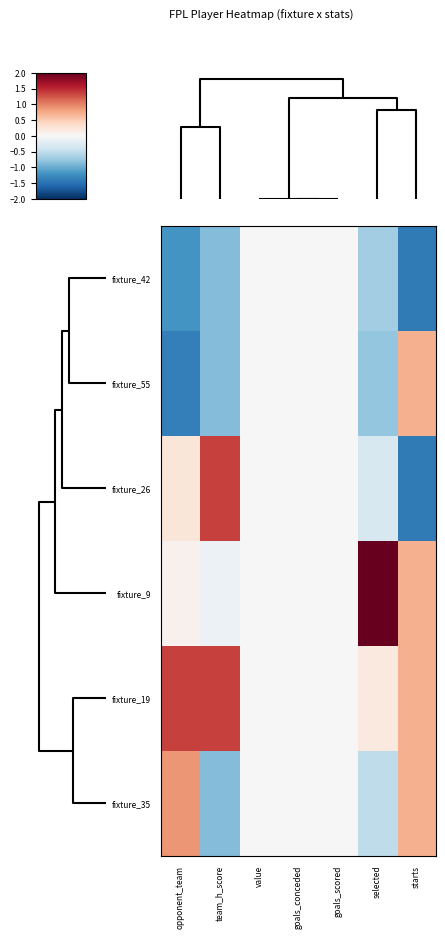

Rank the series at goals_conceded from lowest to highest value.

fixture_42, fixture_55, fixture_26, fixture_9, fixture_19, fixture_35